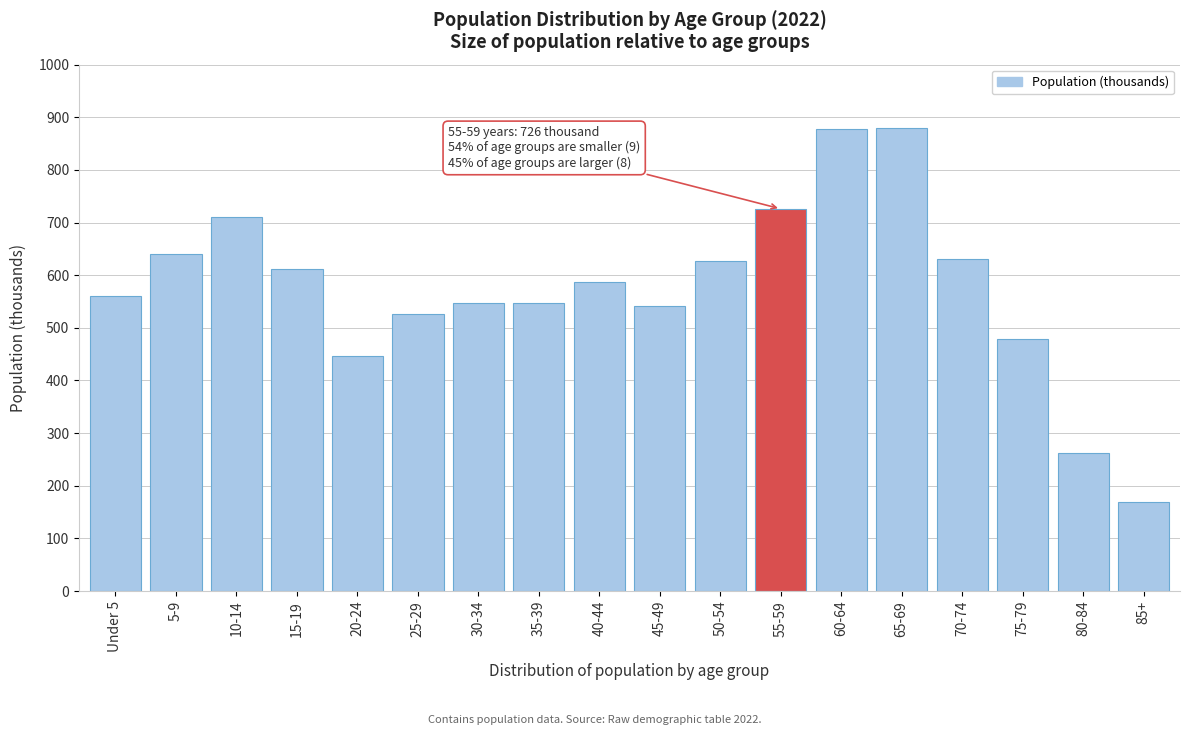

What is the label of the 10th bar from the right?

40-44